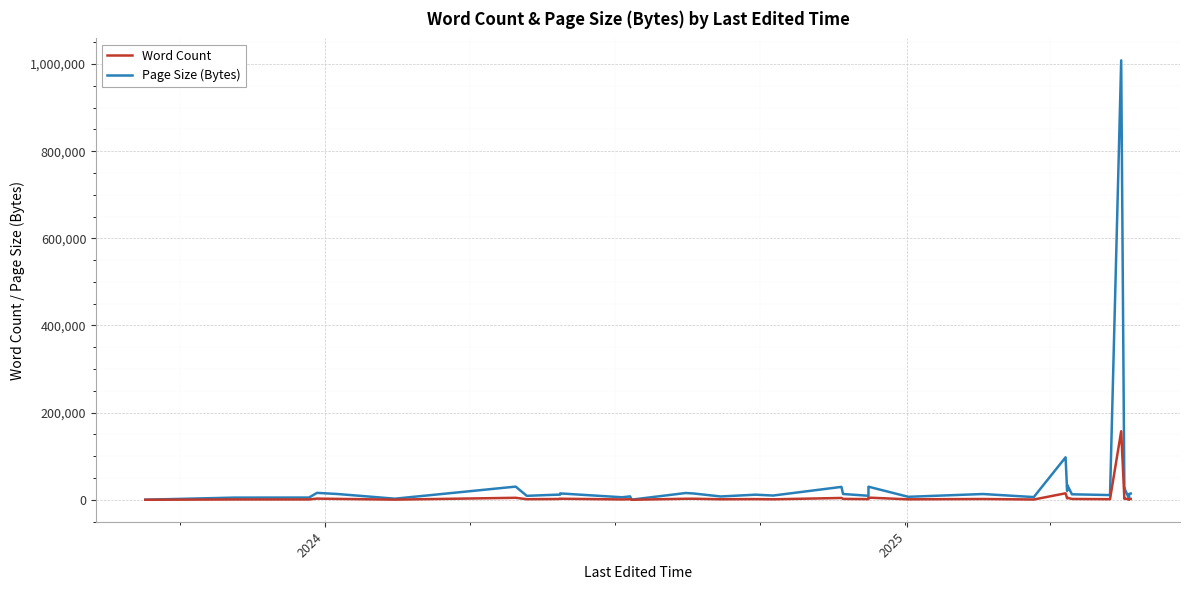

True or false: Word Count and Page Size (Bytes) intersect in this chart.

False